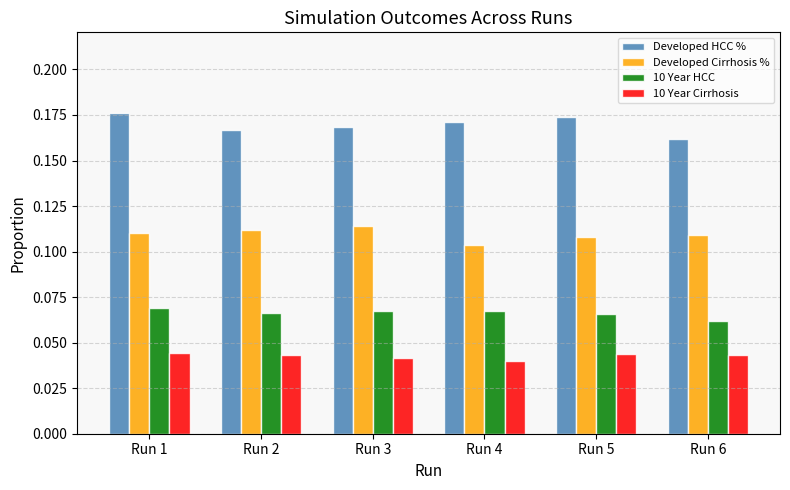

What is the sum of the Developed HCC % values at Run 1 and Run 6?

0.3